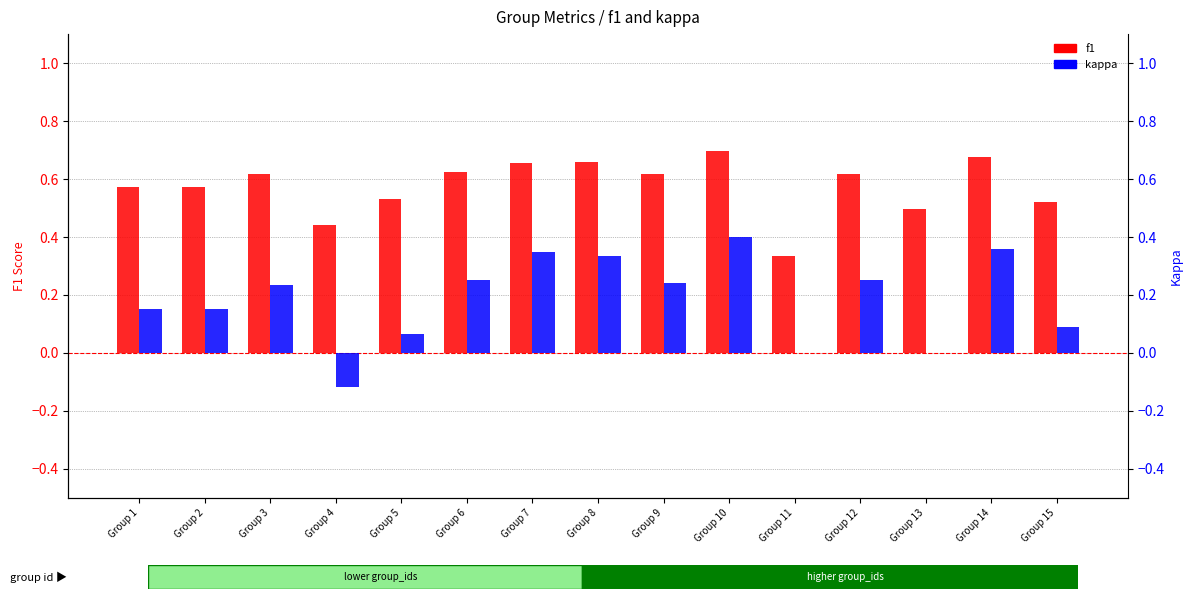

What is the value of the f1 bar at the 6th from the left?

0.6